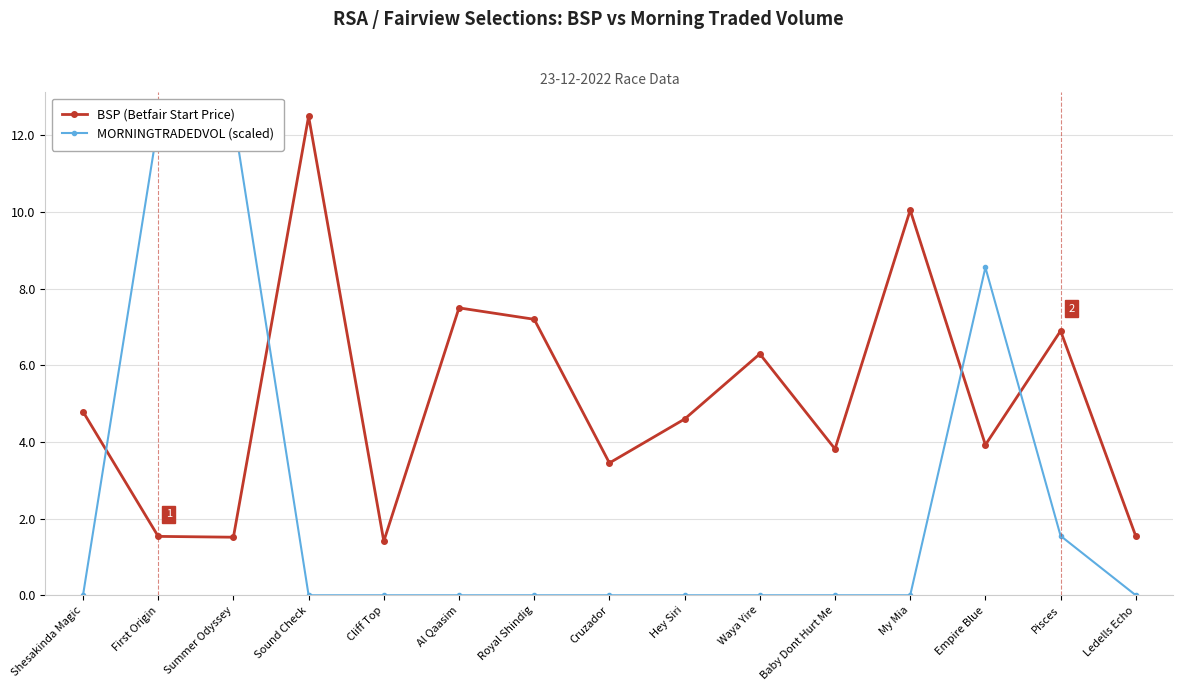

True or false: BSP (Betfair Start Price) and MORNINGTRADEDVOL (scaled) cross at least once.

True